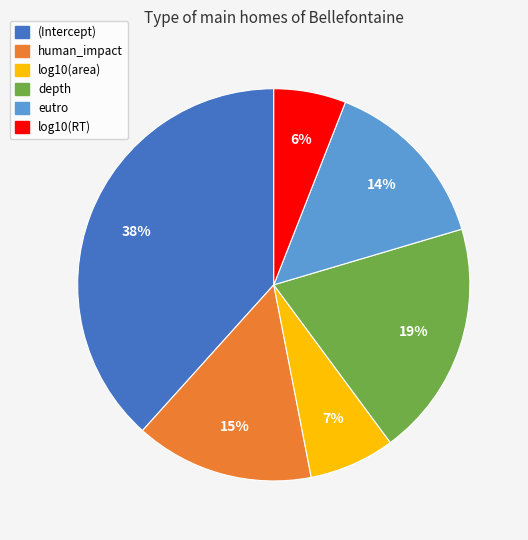

Between depth and log10(area), which is larger?

depth